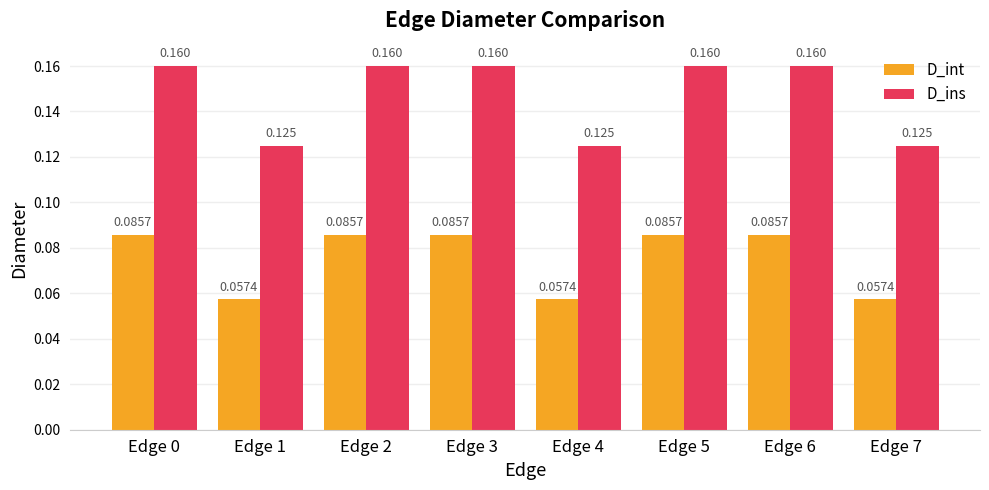

Which series has the widest spread of values?

D_ins